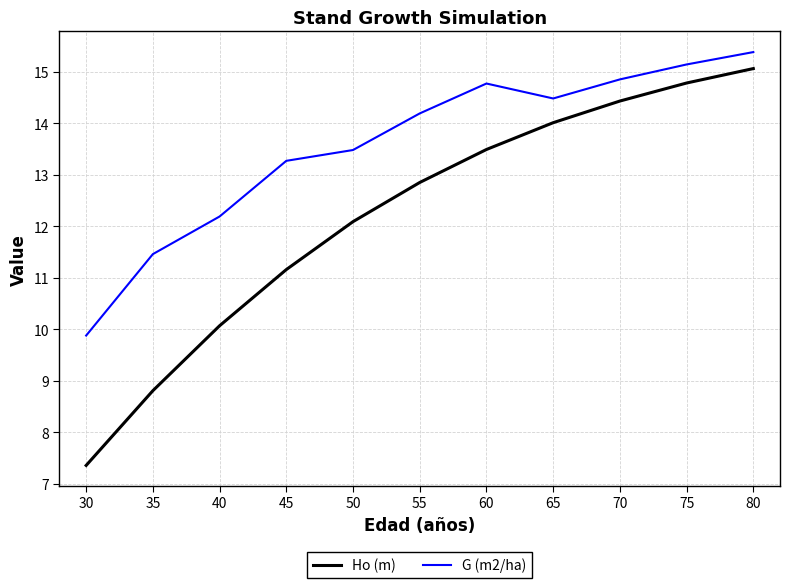

What is the smallest value displayed?

7.4